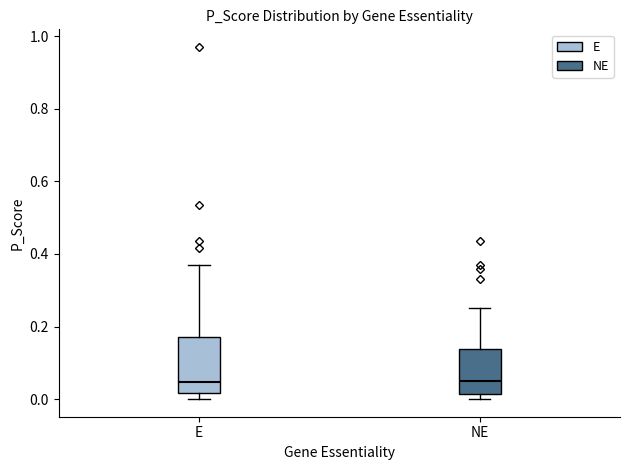

Which box is the tallest, from its lower edge to its upper edge?

E